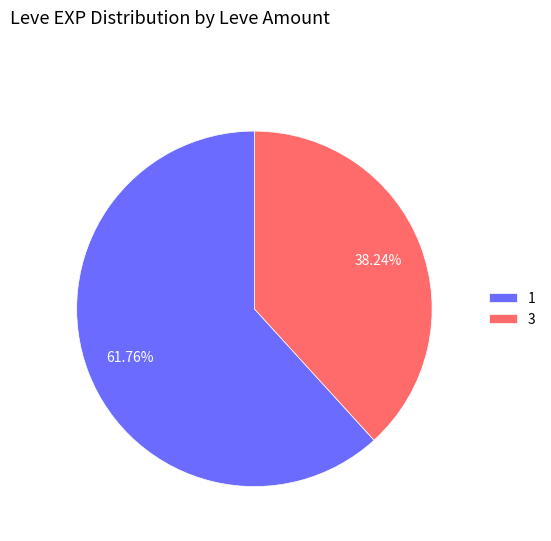

Combined, do 1 and 3 account for over 50%?

Yes